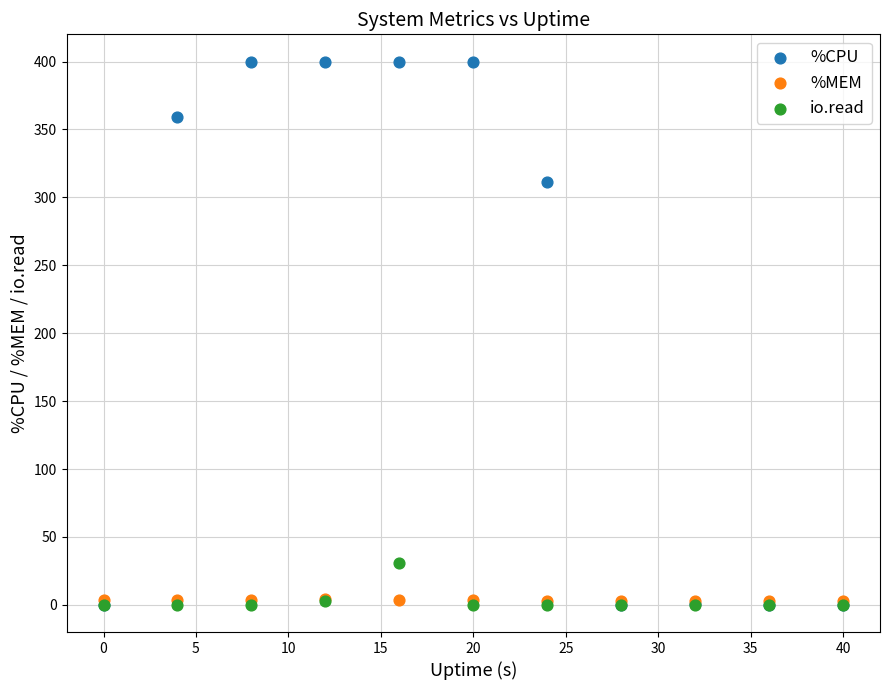

Which series has the widest spread of Y values?

%CPU